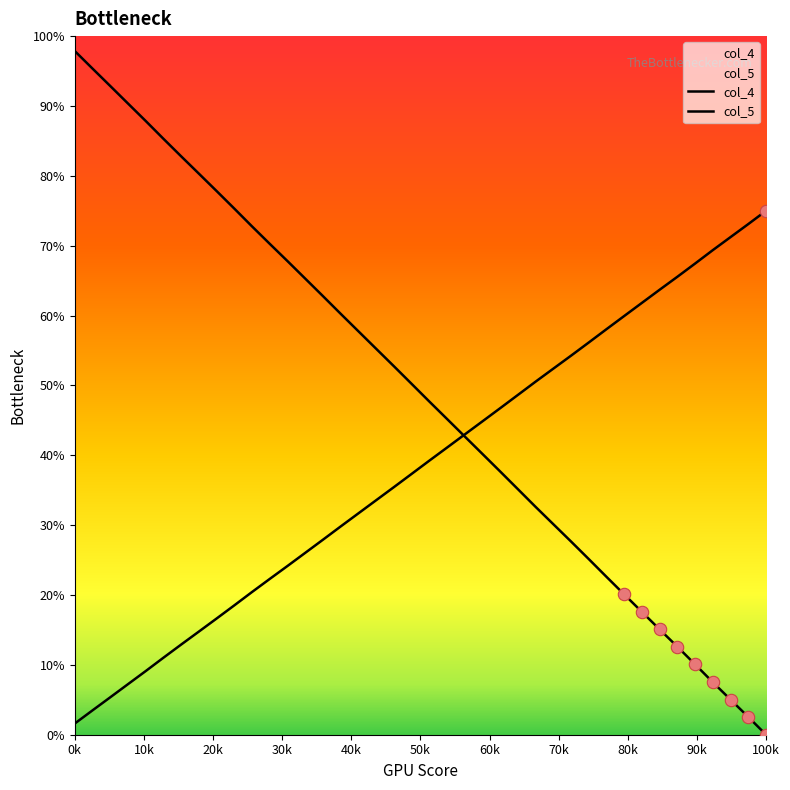

At which category is the sum across all series the highest?

0k